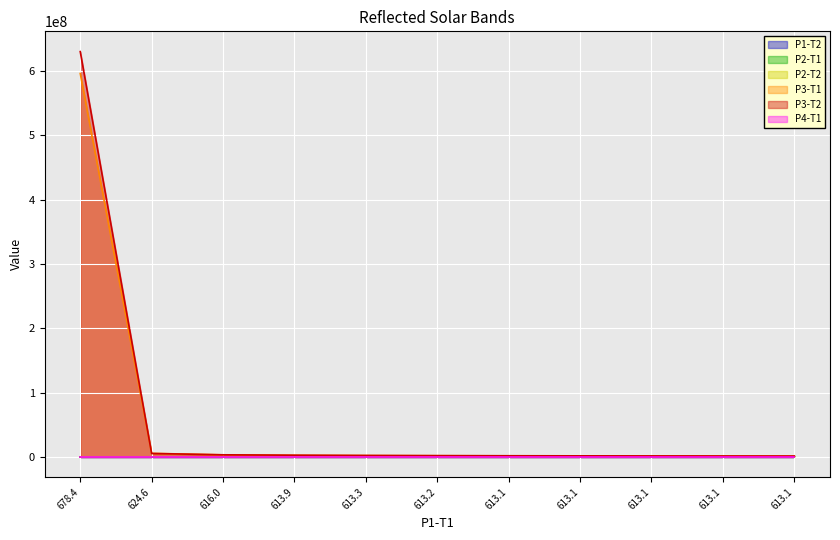

Count the number of data series in this chart.

6